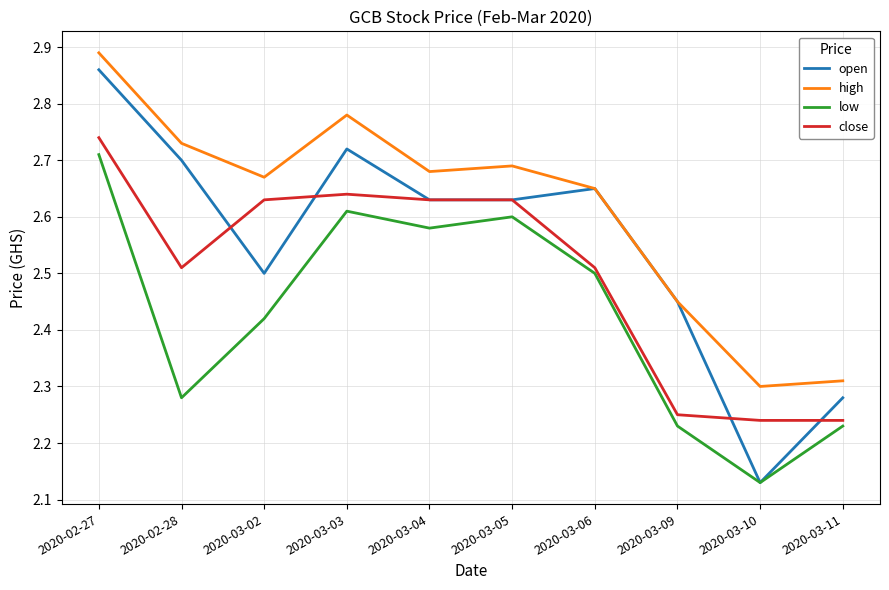

At which label is open closest to 2?

2020-03-10